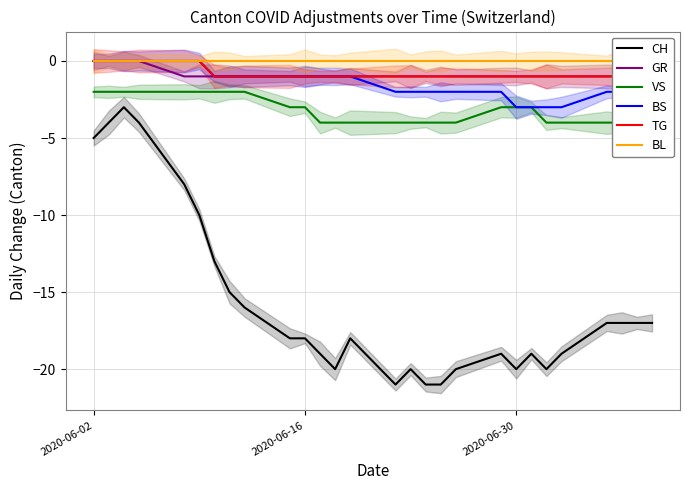

True or false: CH and BS cross at least once.

False